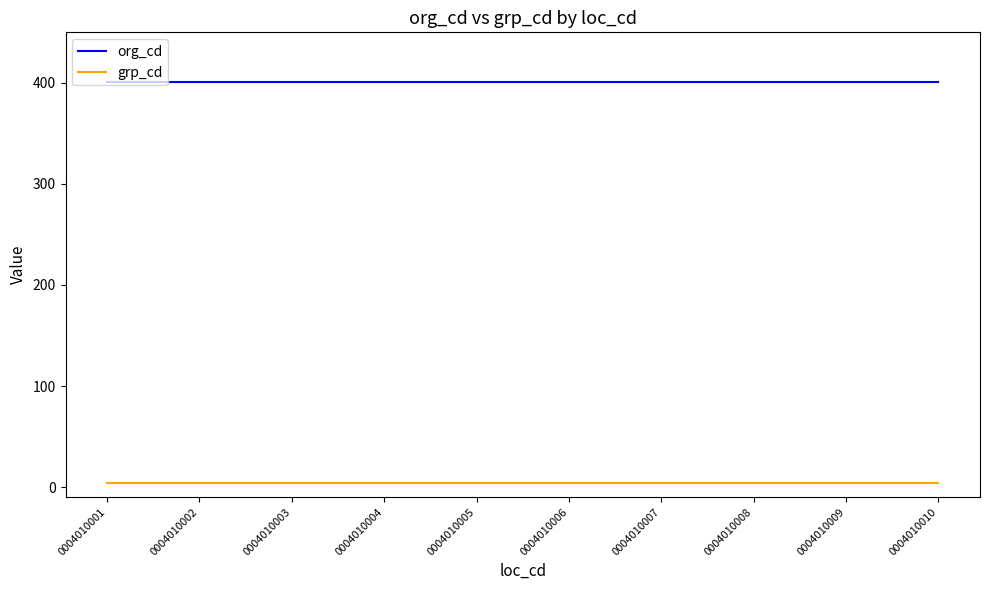

Is the value of org_cd at 0004010001 greater than the value of grp_cd at 0004010008?

Yes